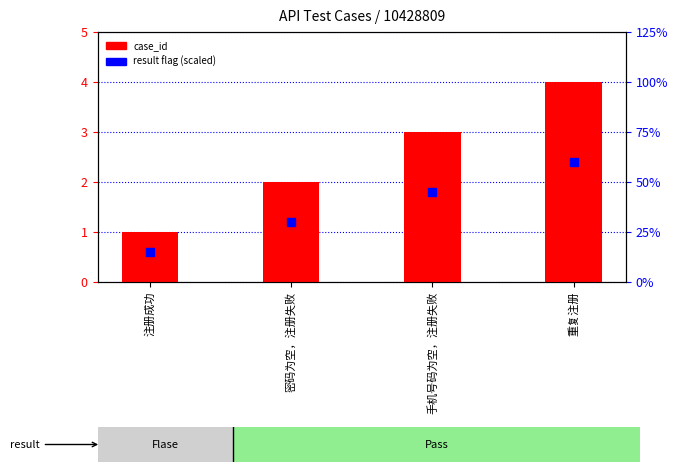

Which series has the widest spread of Y values?

case_id